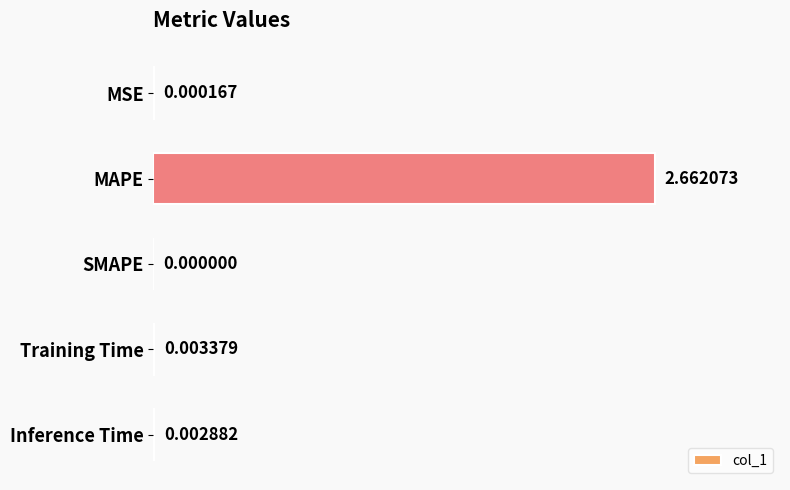

Which label corresponds to the largest value in the chart?

MAPE